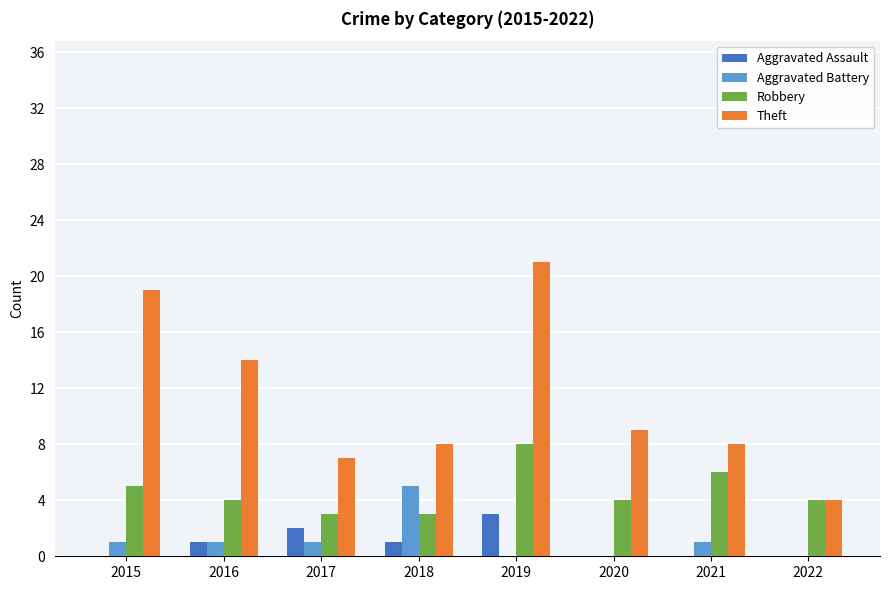

At which label does Theft reach its peak?

2019